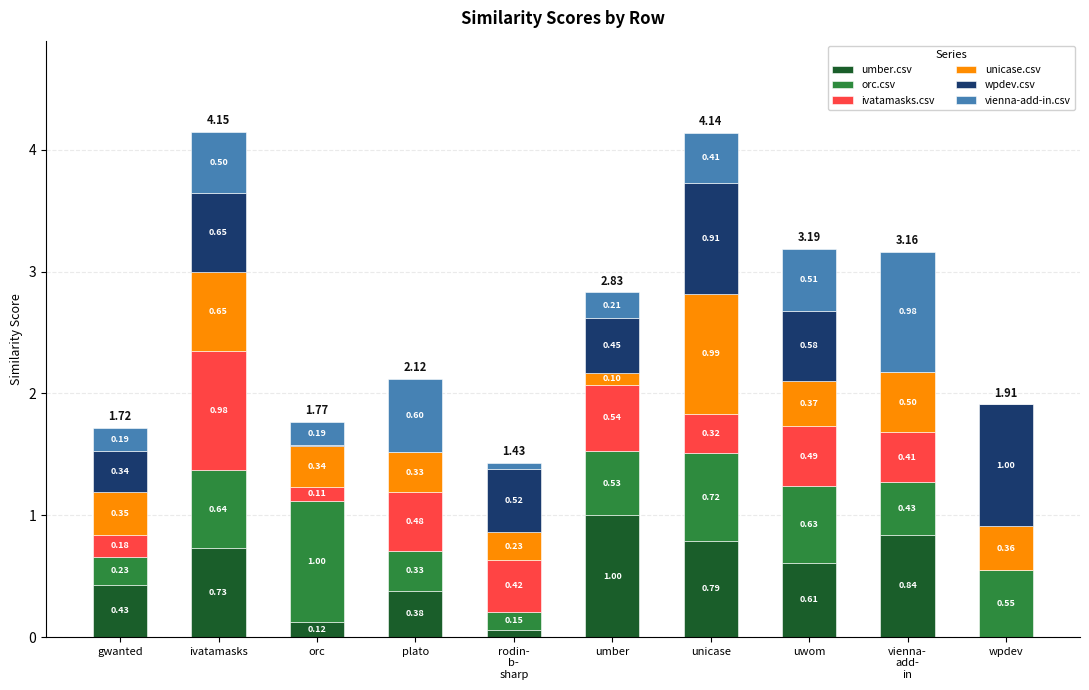

Are the bars grouped side by side (vs. stacked)?

No